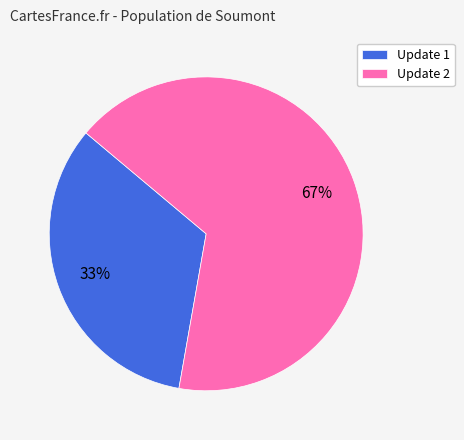

True or false: Update 1 accounts for 26% of the total.

False